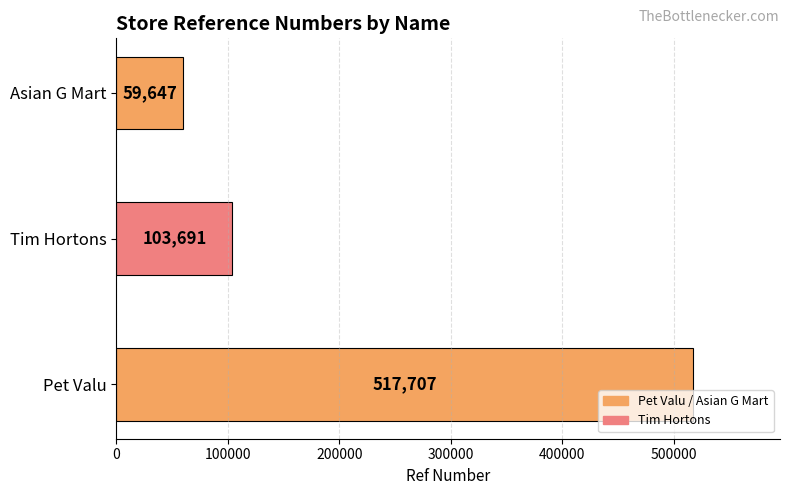

Is it true that the value at Pet Valu is 517707?

True